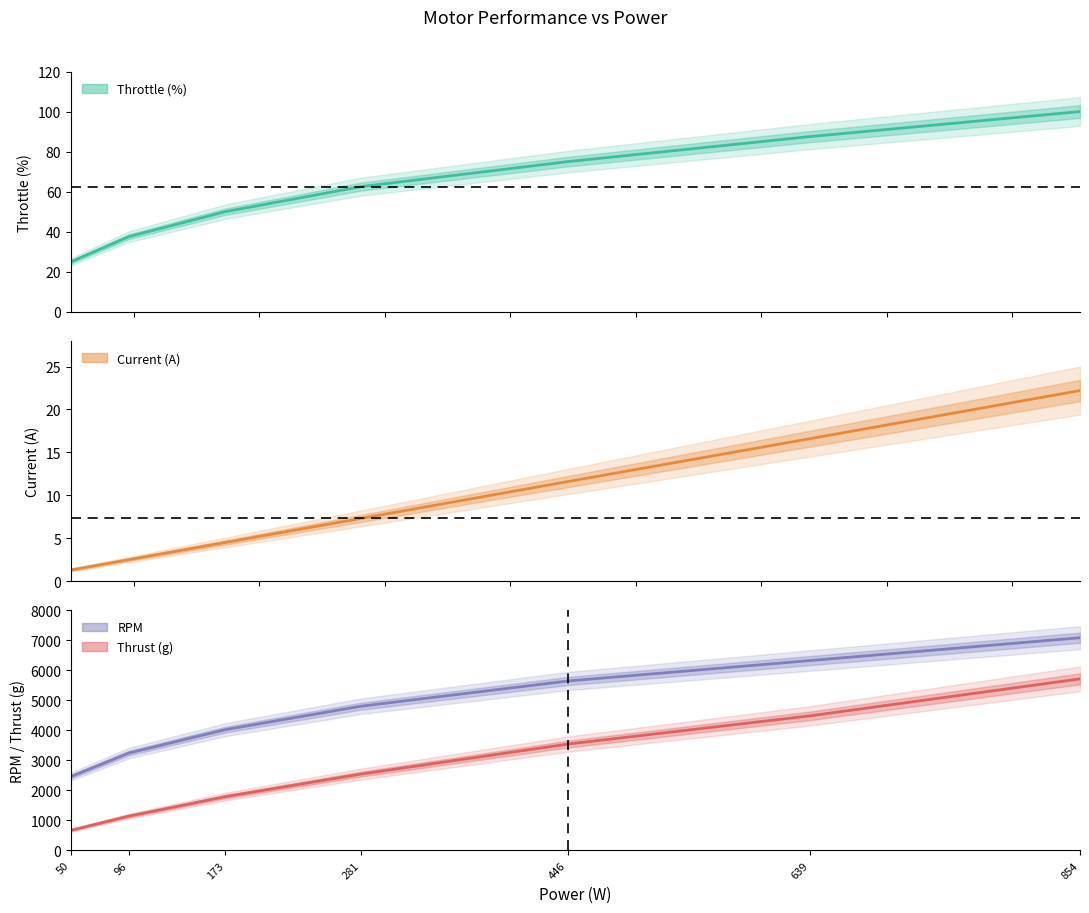

The Throttle (%) series shows 50.0 at 173. True or false?

True